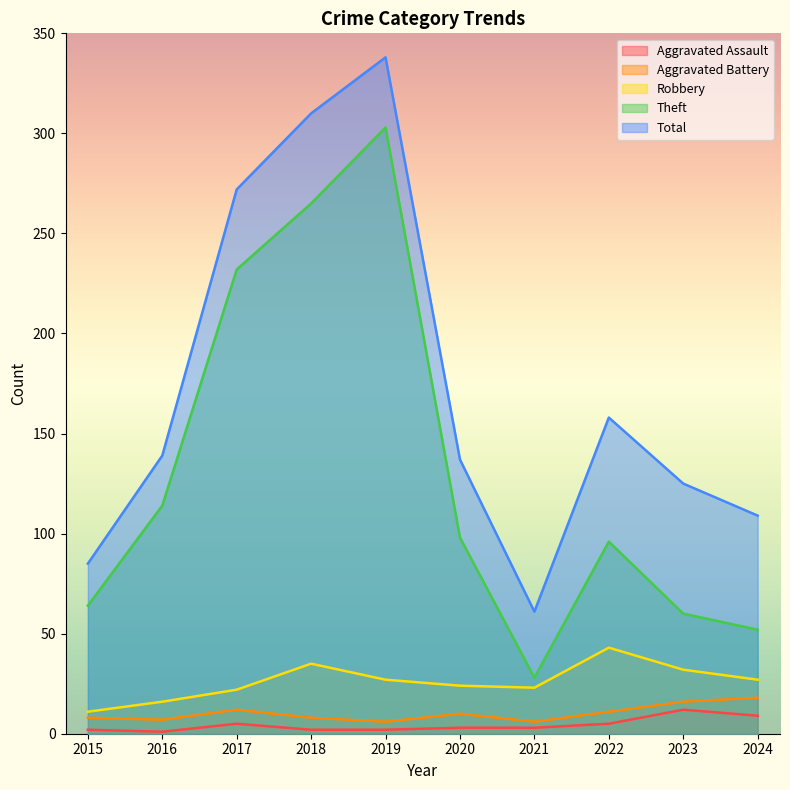

How many lines are shown in the chart?

5